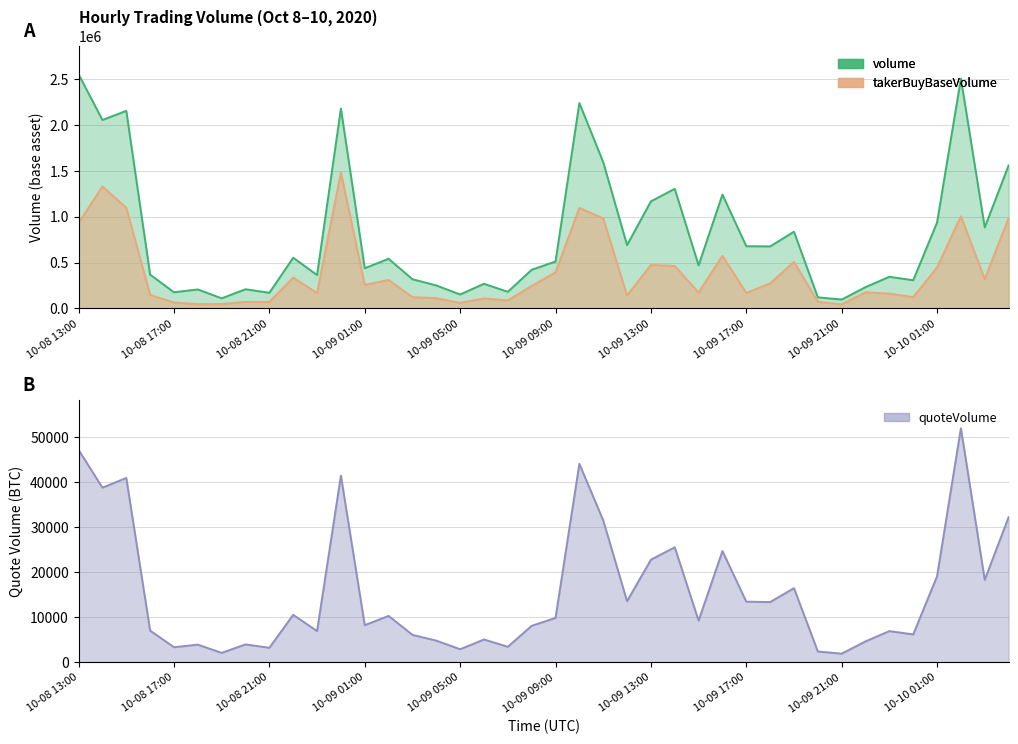

Between 2020-10-09 16:00 and 2020-10-10 00:00, which is larger?

2020-10-09 16:00